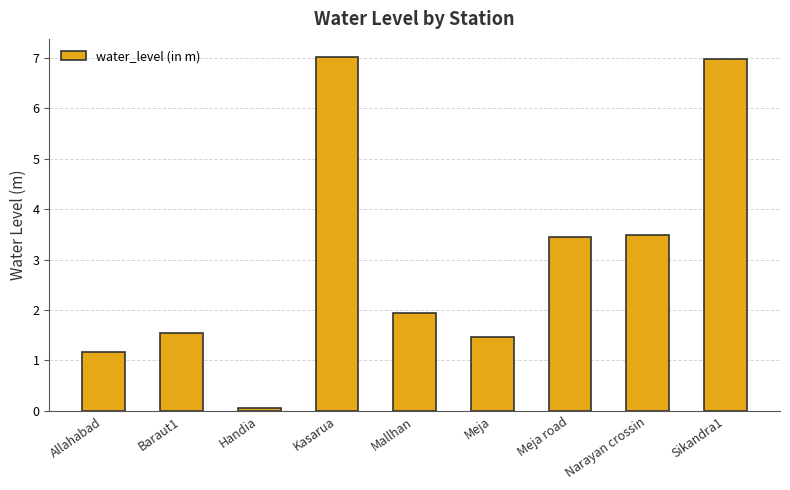

What is the label of the 7th bar from the left?

Meja road